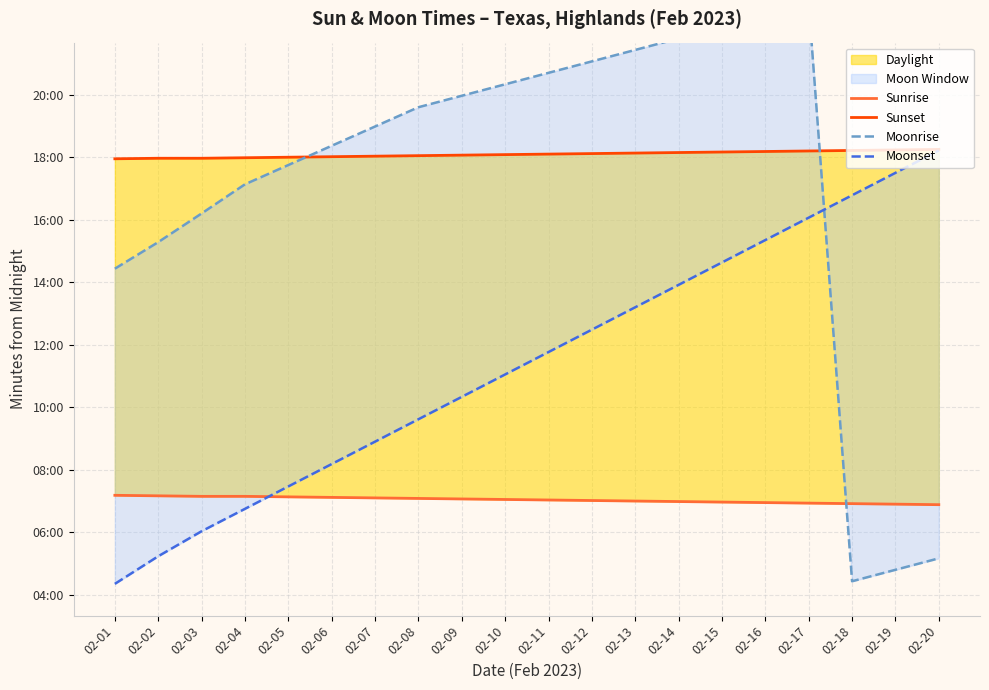

What is the minimum value for Moonrise?

266